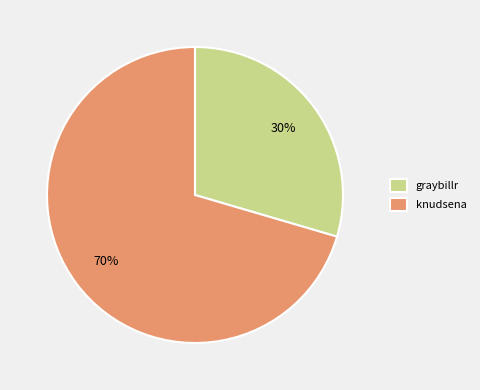

Between graybillr and knudsena, which is larger?

knudsena